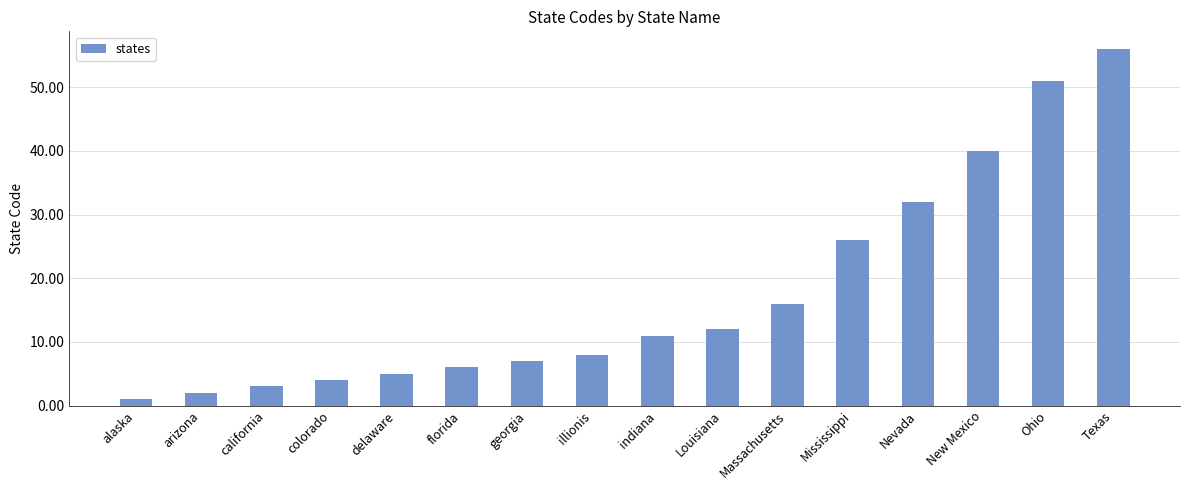

List the labels in order of value, smallest first.

alaska, arizona, california, colorado, delaware, florida, georgia, illionis, indiana, Louisiana, Massachusetts, Mississippi, Nevada, New Mexico, Ohio, Texas